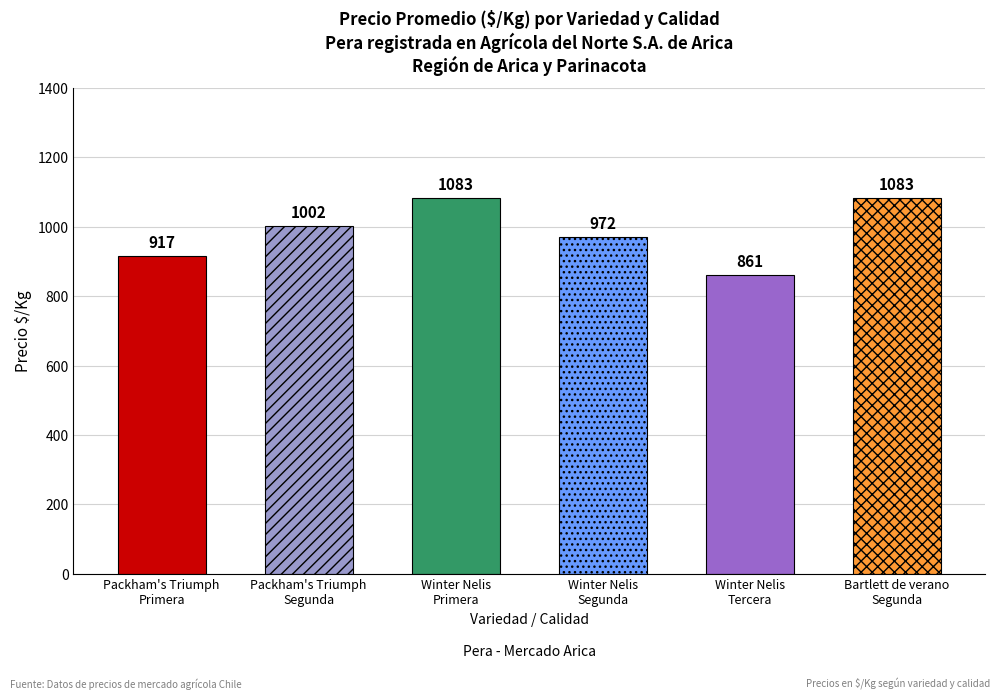

How many data points are above 1002?

2